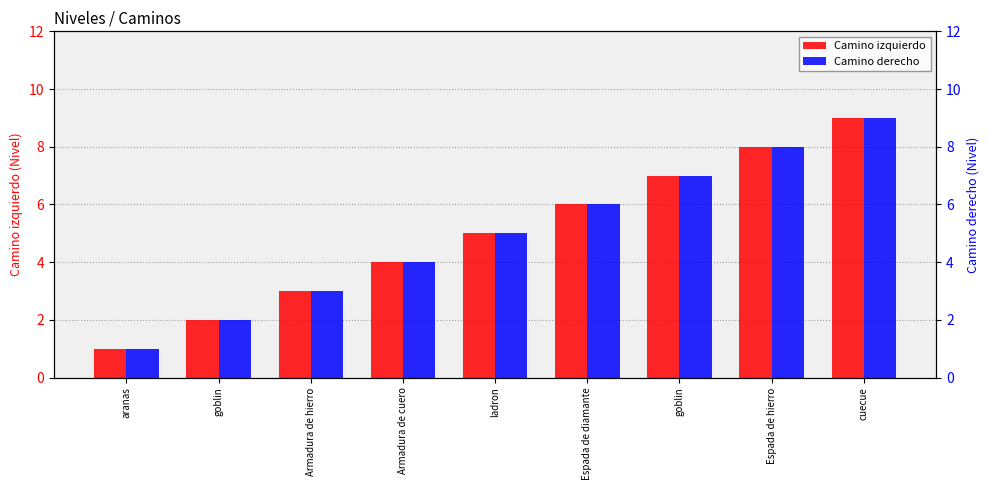

List the series in order of their peak value, lowest first.

Camino izquierdo, Camino derecho